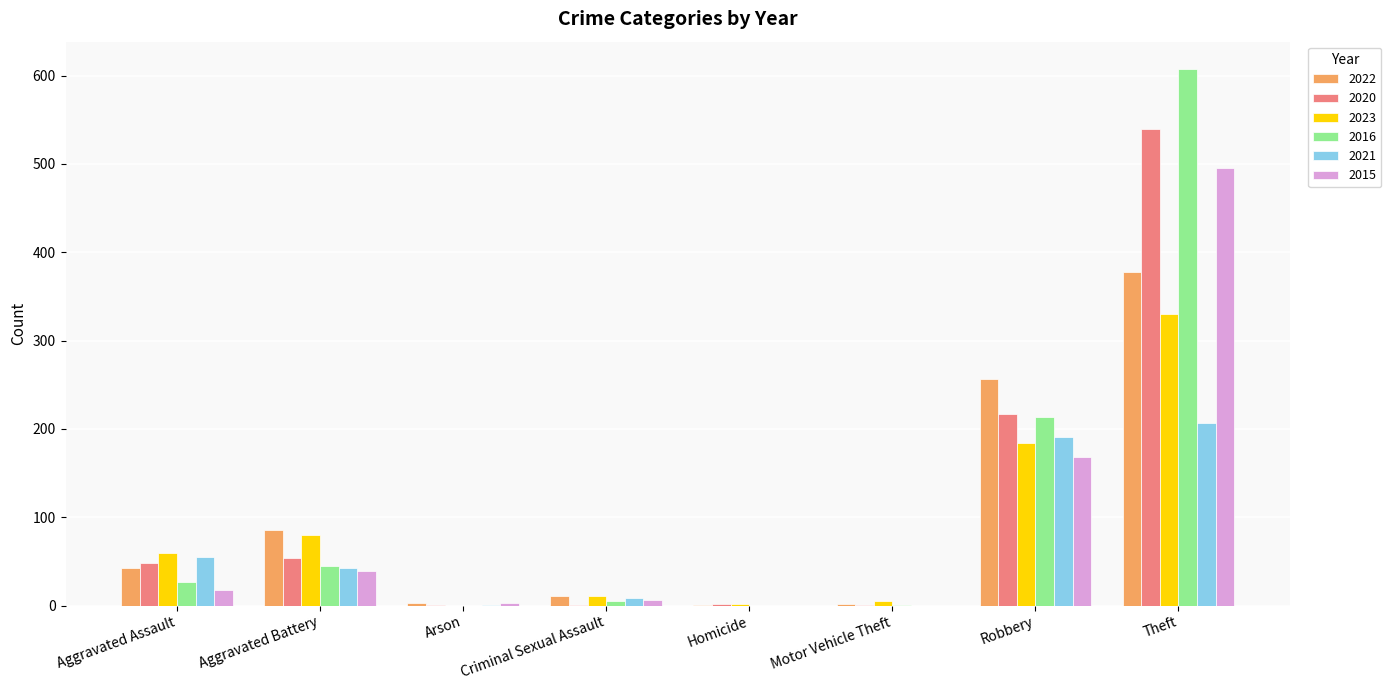

What is the average value of the 2023 series?

84